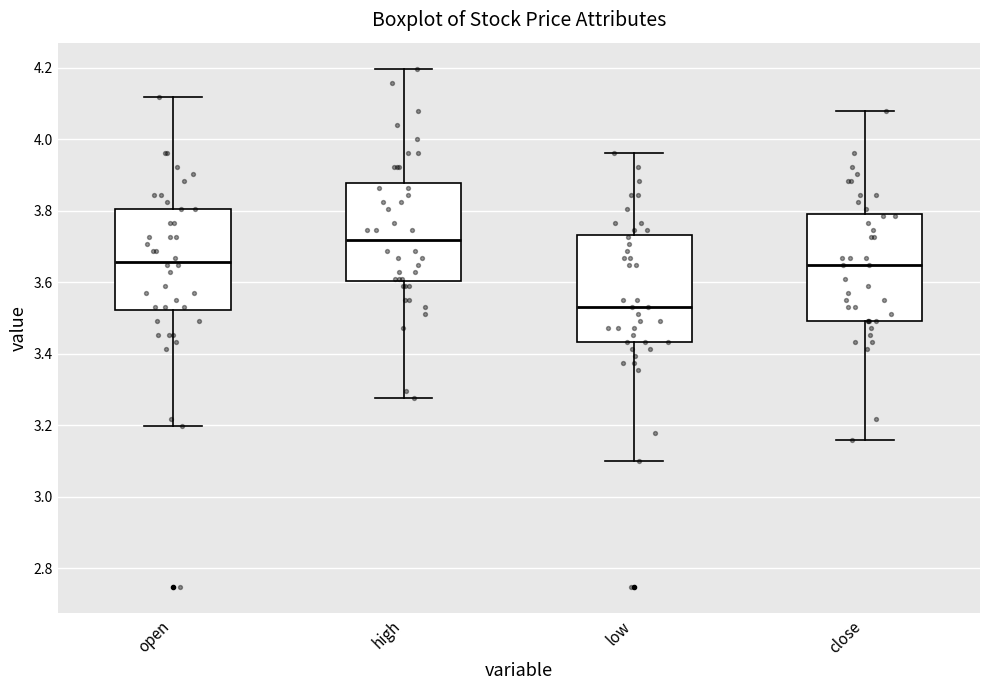

Reading left to right, transcribe this box plot: for each box, give where its median line is, the range the box spans, and where its two whiskers end, as read against the y-axis. The values are not printed on the chart, so give them approximately, as read against the axis.

open: median 3.66, box 3.52 to 3.80, whiskers 3.20 to 4.12
high: median 3.72, box 3.60 to 3.88, whiskers 3.28 to 4.20
low: median 3.54, box 3.44 to 3.74, whiskers 3.10 to 3.96
close: median 3.64, box 3.50 to 3.80, whiskers 3.16 to 4.08